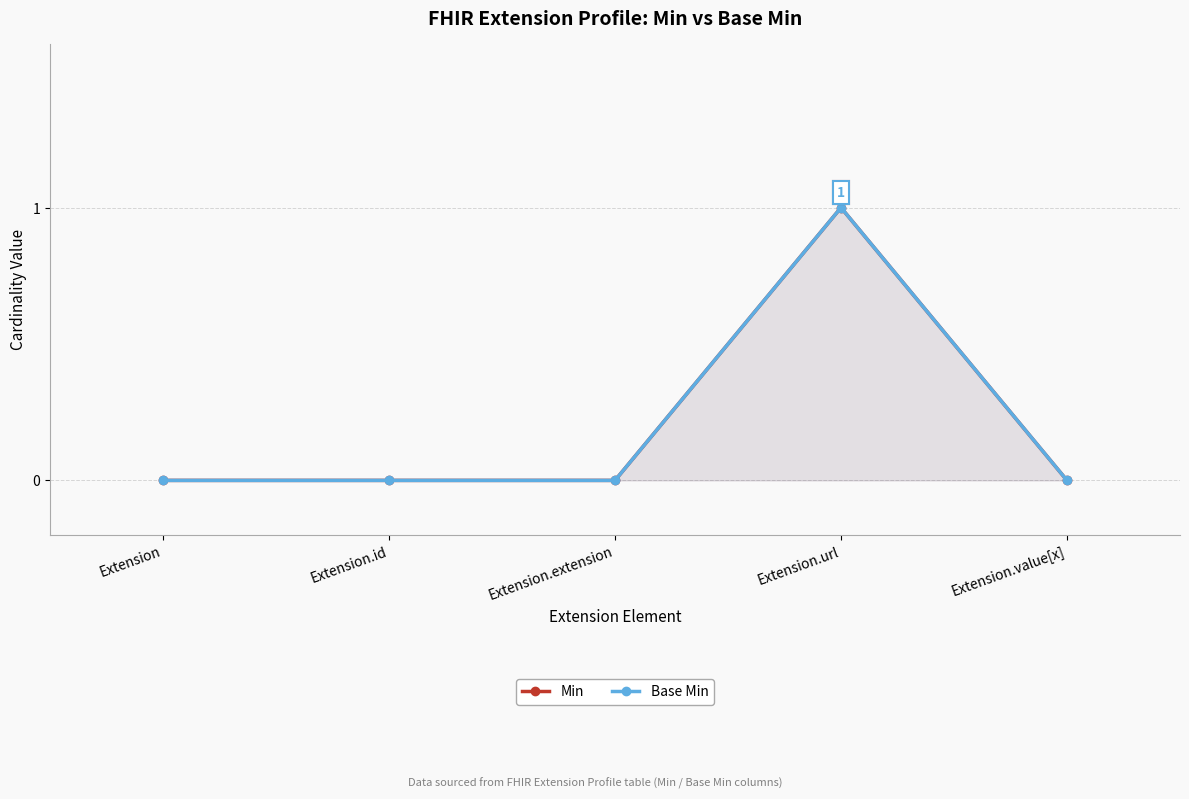

What is the sum of the Min values at Extension.url and Extension.value[x]?

1